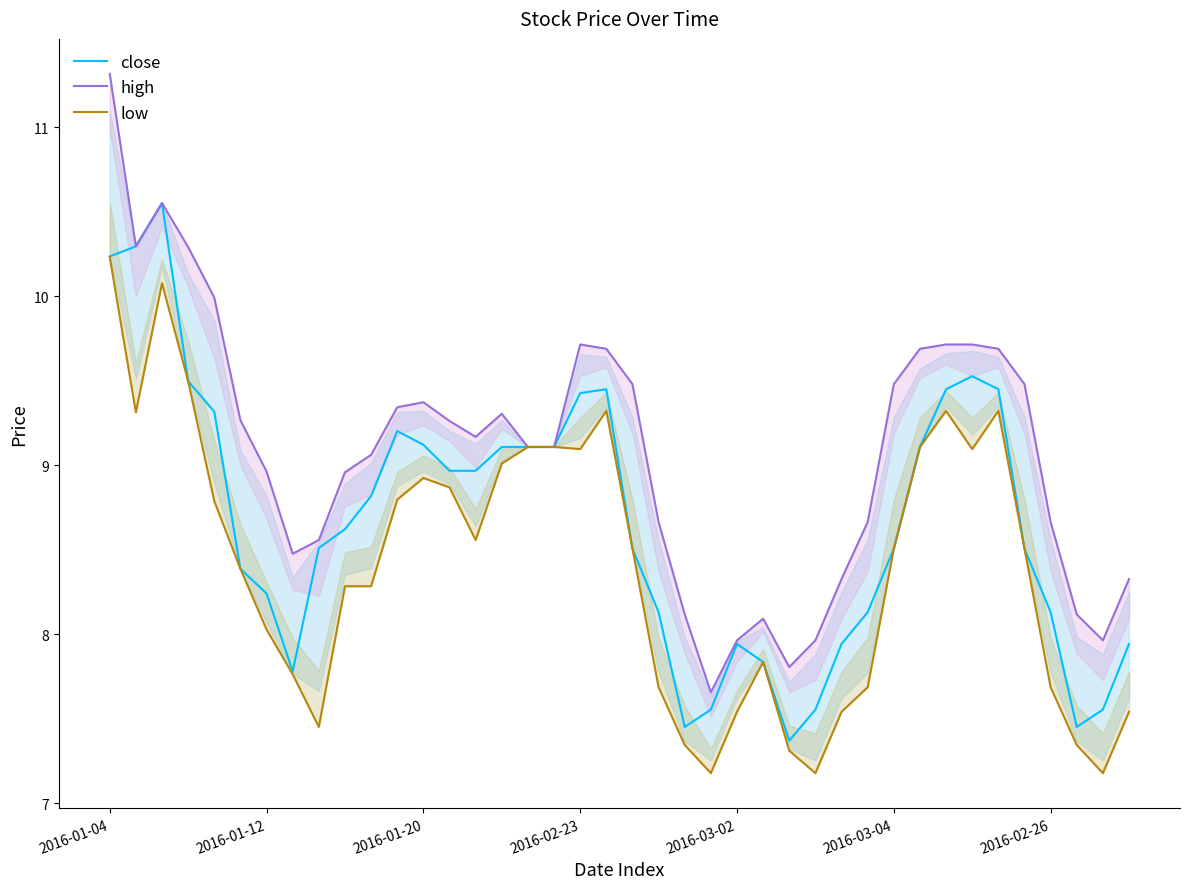

Where does the close series first go above 8?

2016-01-04